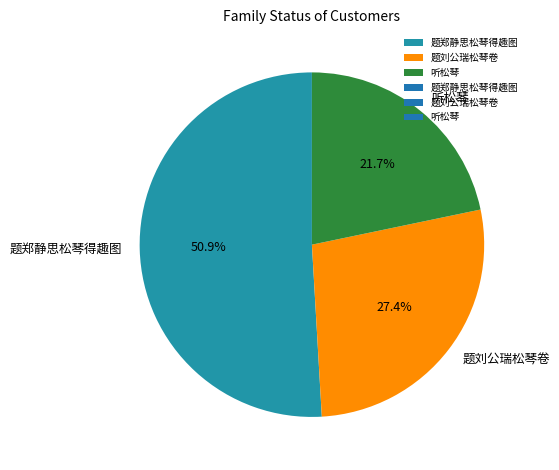

Is there a majority slice in this chart?

Yes